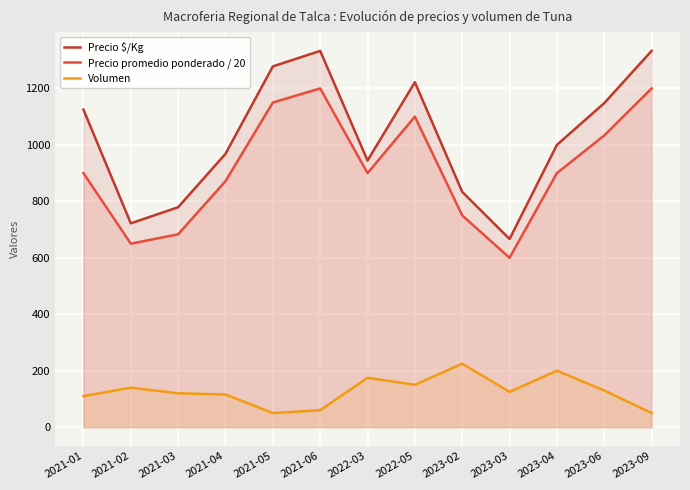

At which label does Volumen first exceed 125?

2021-02